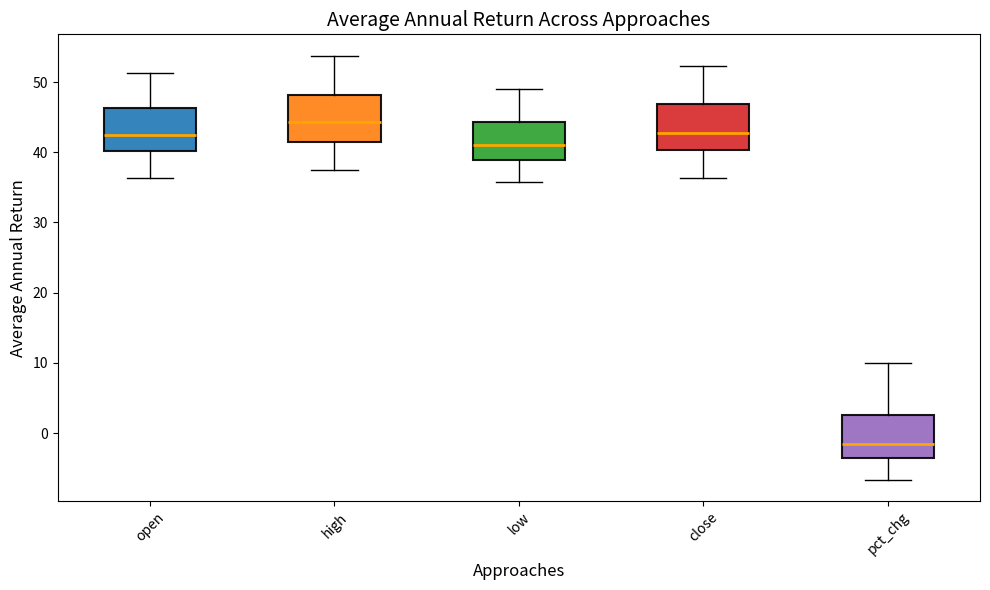

Where is the upper edge of the box for low on the y-axis? The values are not printed on the chart, so give them approximately, as read against the axis.

44